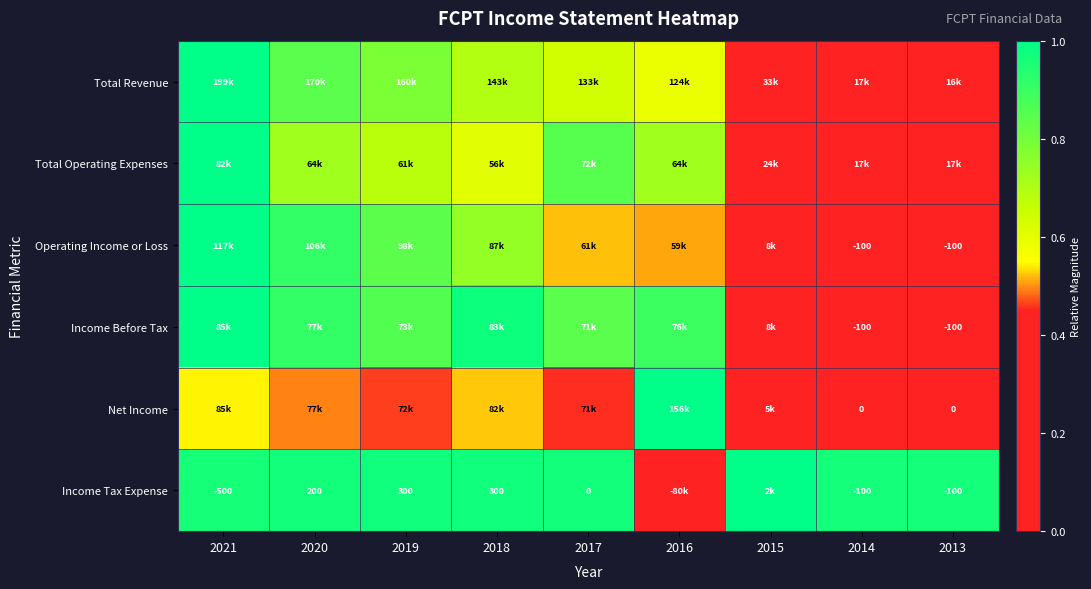

The value of Net Income at 2016 is 1.0. True or false?

True